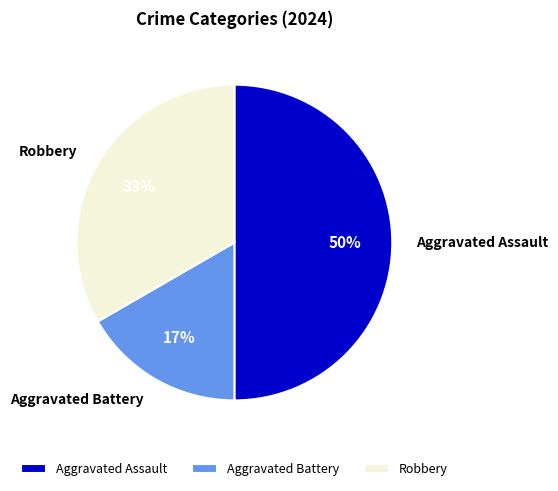

To the nearest percent, what is the difference between the Robbery and Aggravated Assault slice percentages?

17%